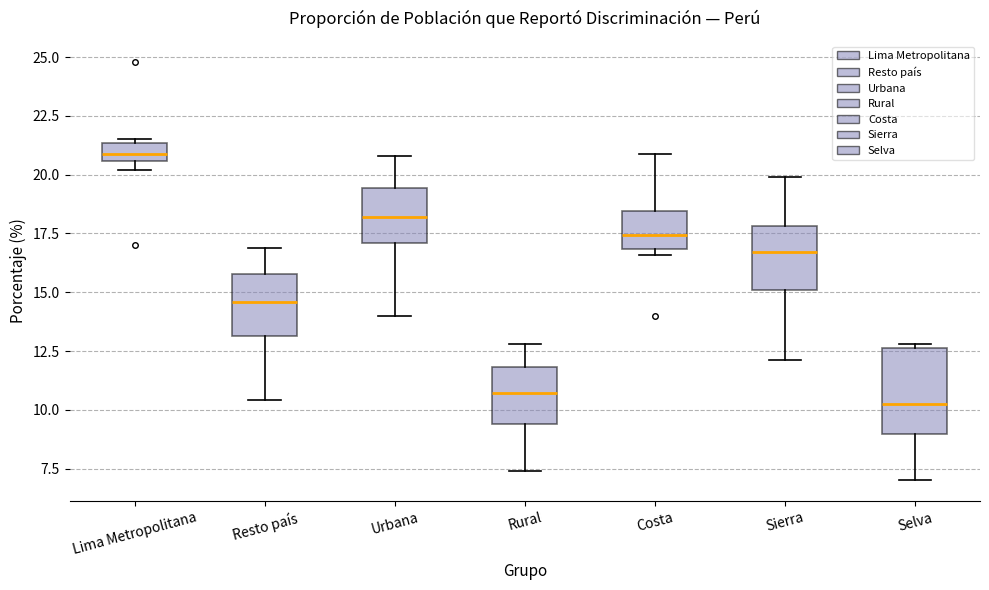

Reading left to right, transcribe this box plot: for each box, give where its median line is, the range the box spans, and where its two whiskers end, as read against the y-axis. The values are not printed on the chart, so give them approximately, as read against the axis.

Lima Metropolitana: median 21.0, box 20.5 to 21.5, whiskers 20.0 to 21.5
Resto país: median 14.5, box 13.0 to 16.0, whiskers 10.5 to 17.0
Urbana: median 18.0, box 17.0 to 19.5, whiskers 14.0 to 21.0
Rural: median 10.5, box 9.5 to 12.0, whiskers 7.5 to 13.0
Costa: median 17.5, box 17.0 to 18.5, whiskers 16.5 to 21.0
Sierra: median 16.5, box 15.0 to 18.0, whiskers 12.0 to 20.0
Selva: median 10.5, box 9.0 to 12.5, whiskers 7.0 to 13.0